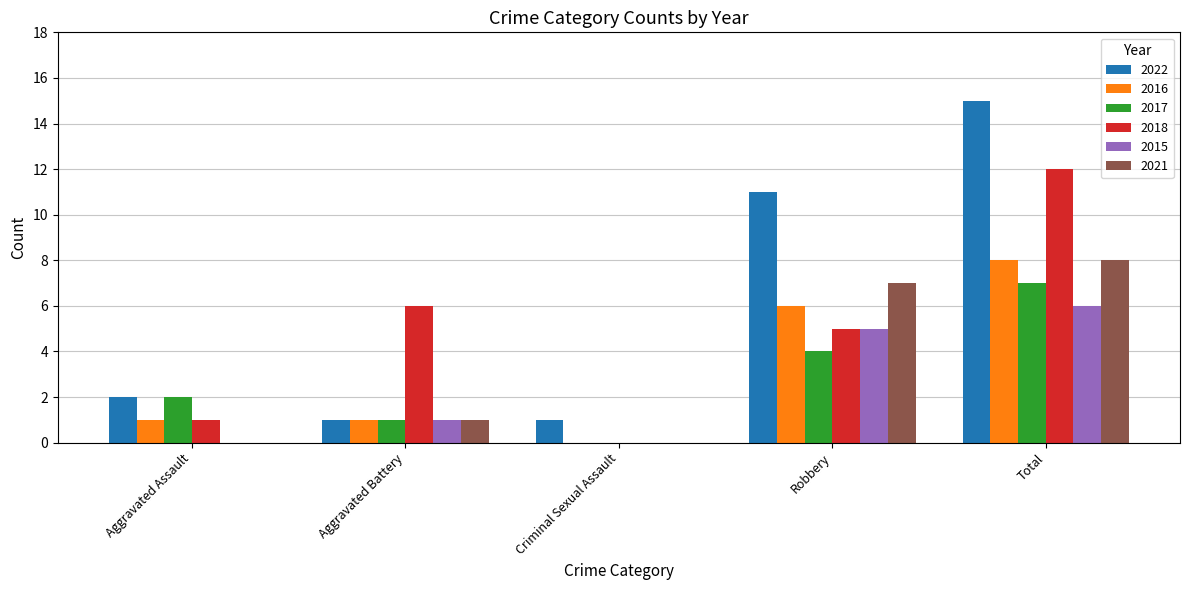

Which series has the largest total across all categories?

2022